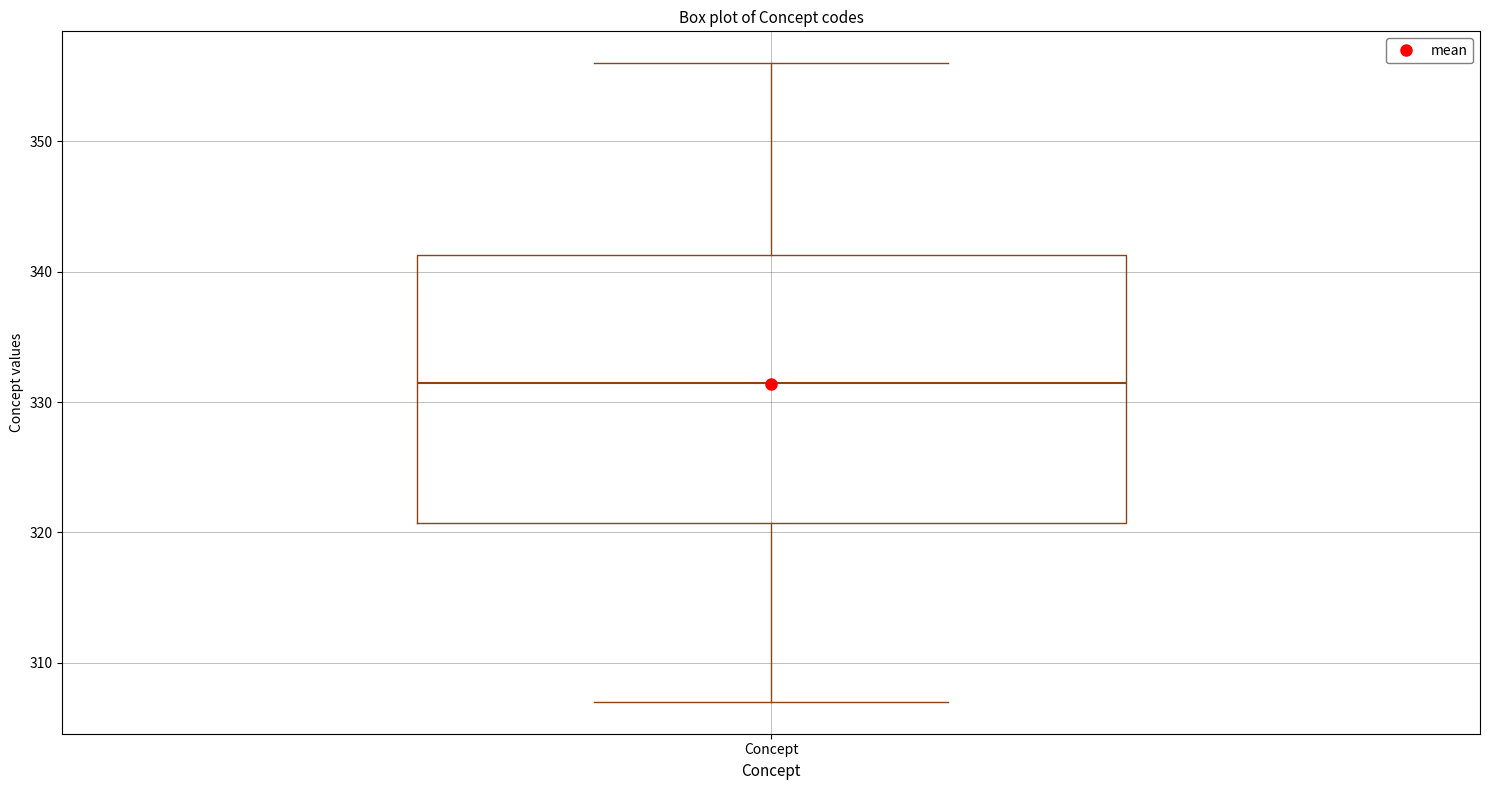

Where does the lower whisker of the box for Concept end on the y-axis? The values are not printed on the chart, so give them approximately, as read against the axis.

307